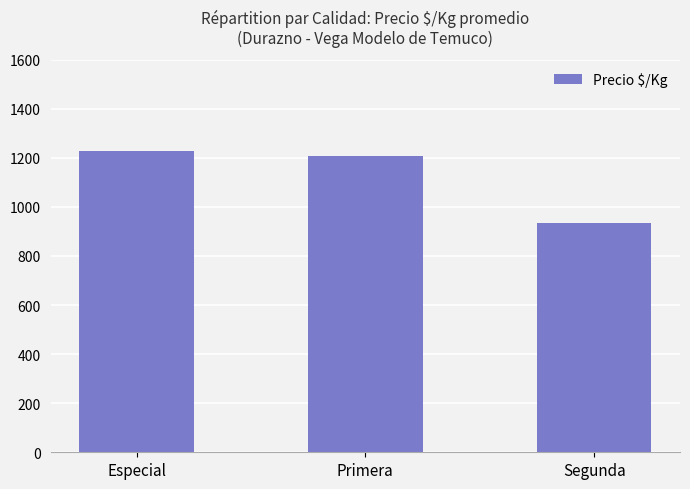

True or false: the data shows 1206 at Primera.

True